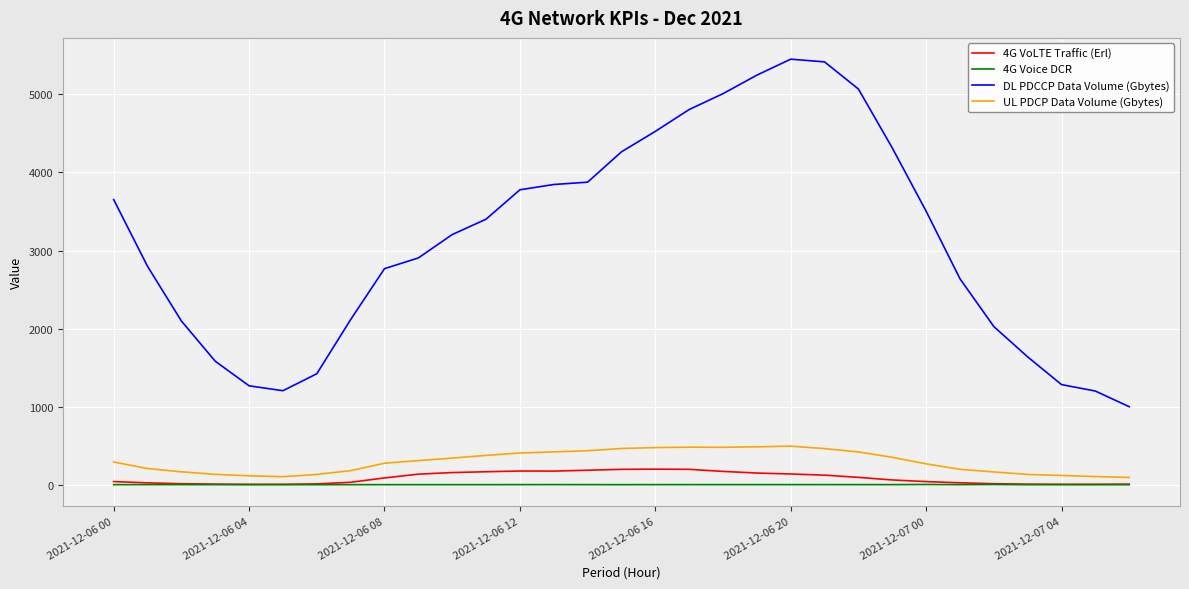

What are all the series names shown in the legend?

4G VoLTE Traffic (Erl), 4G Voice DCR, DL PDCCP Data Volume (Gbytes), UL PDCP Data Volume (Gbytes)